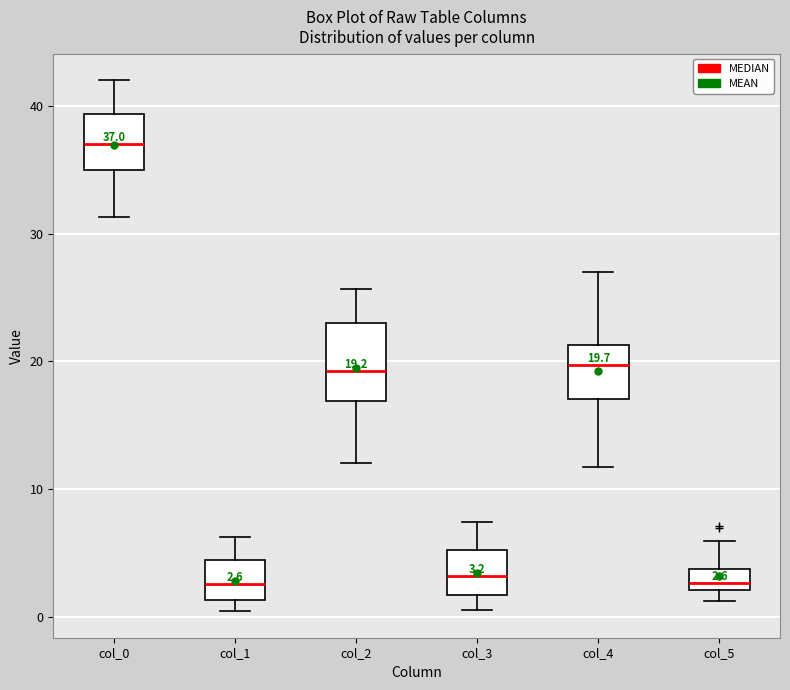

Comparing the boxes themselves (not the whiskers), which one is the tallest?

col_2